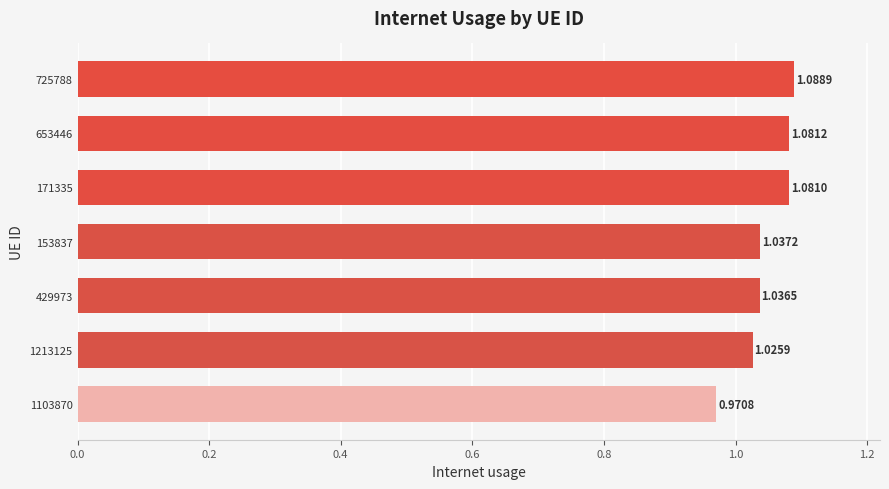

Between 429973 and 1103870, which is larger?

429973